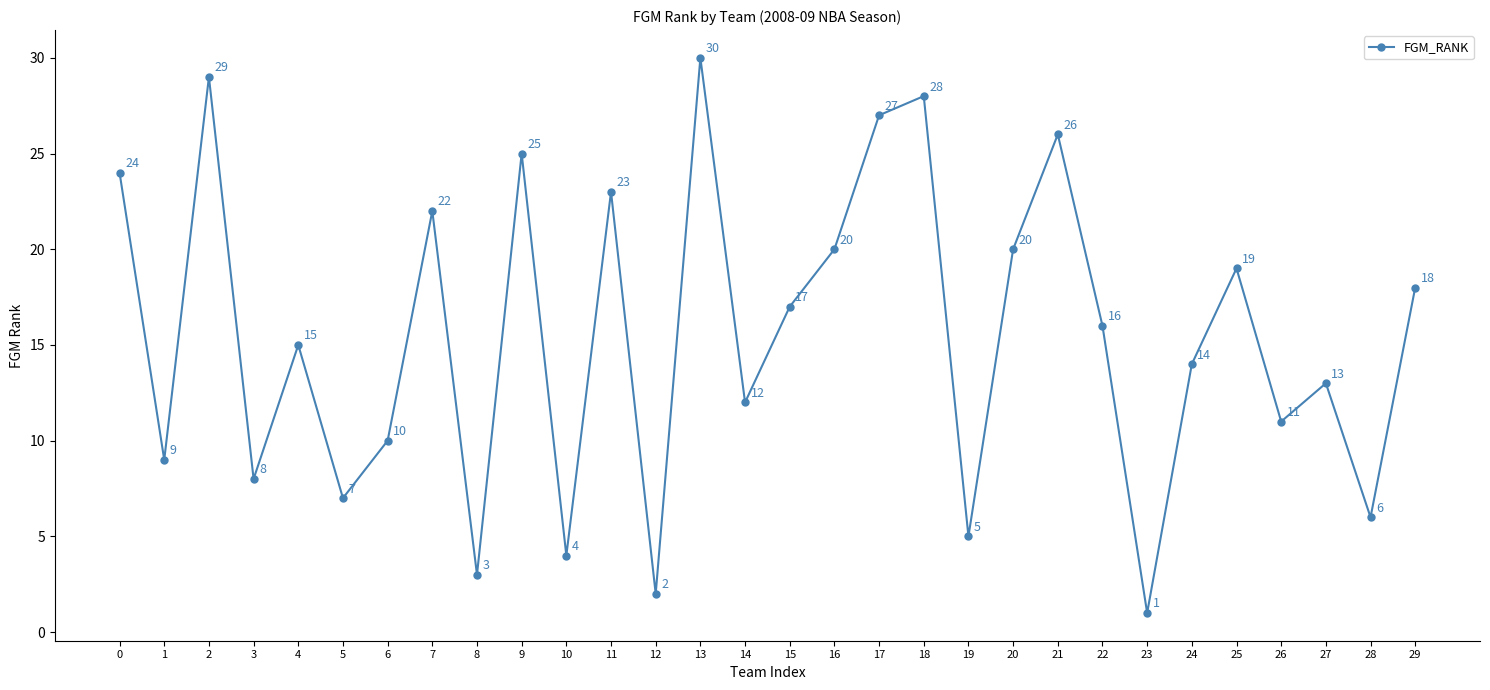

Is it true that the value at 2 is 29?

True